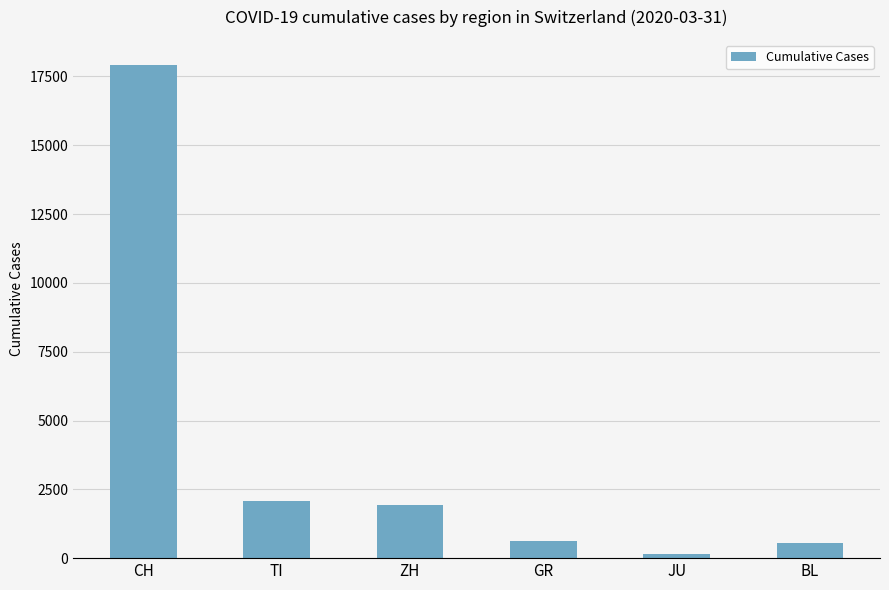

True or false: the data shows 140 at JU.

True